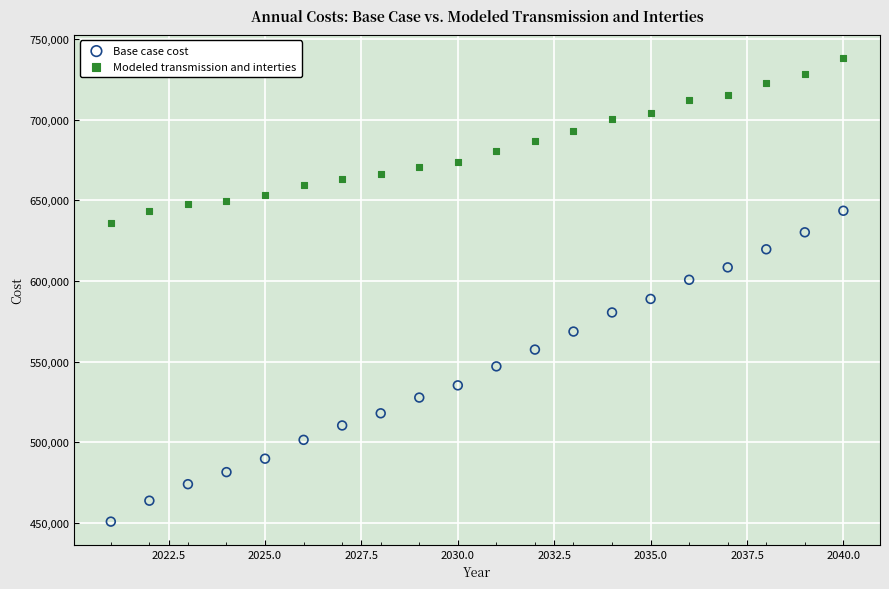

Which series contains the highest Y value?

Modeled transmission and interties